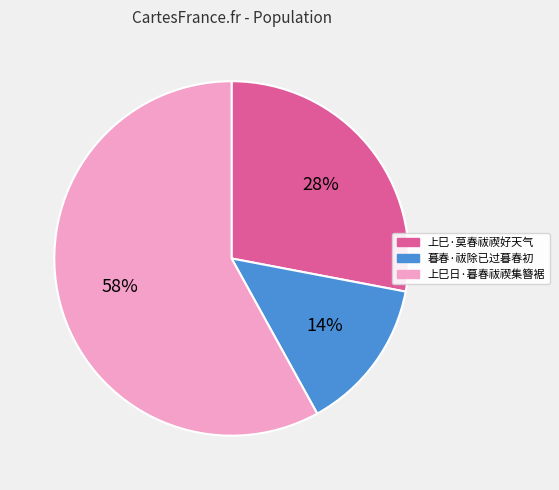

Do 上巳日·暮春祓禊集簪裾 and 暮春·祓除已过暮春初 together represent more than half of the pie?

Yes